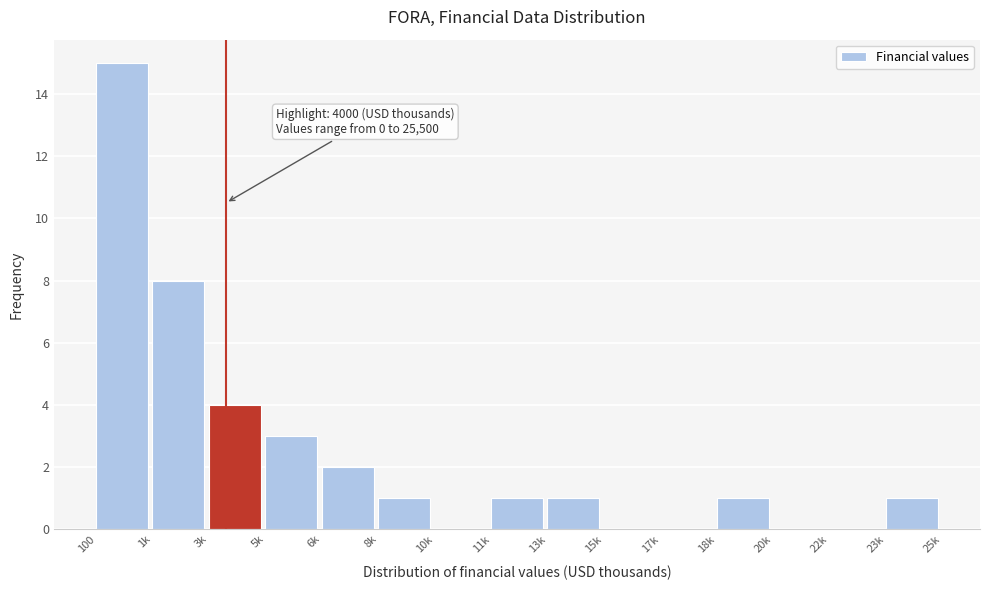

Reading left to right, extract all data points from this chart.

100=15	1k=8	3k=4	5k=3	6k=2	8k=1	10k=0	11k=1	13k=1	15k=0	17k=0	18k=1	20k=0	22k=0	23k=1